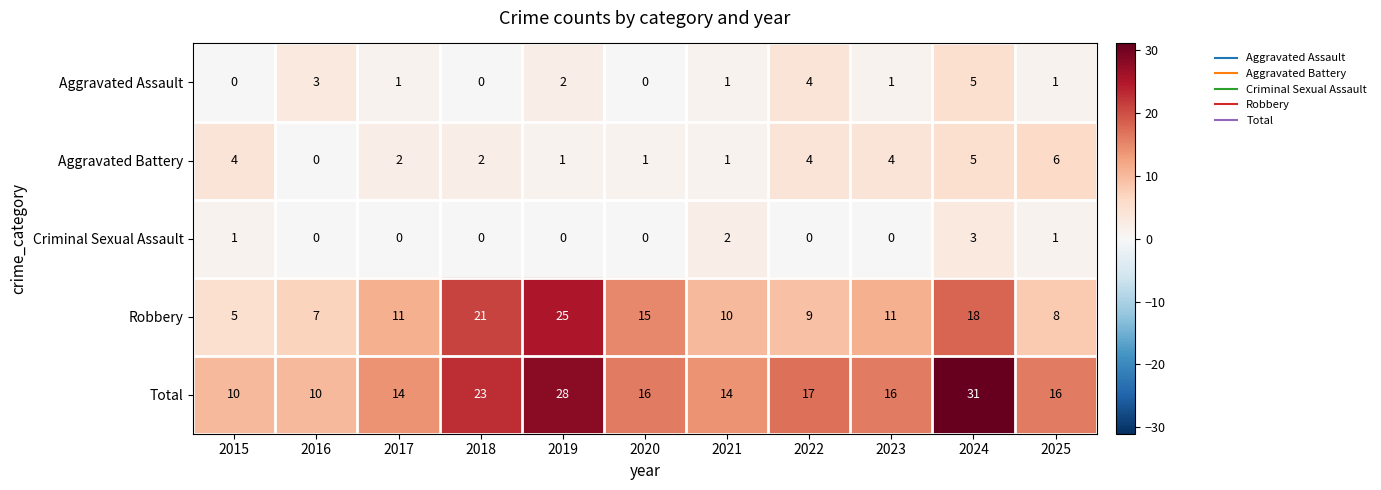

At which label is Aggravated Assault closest to 2?

2019